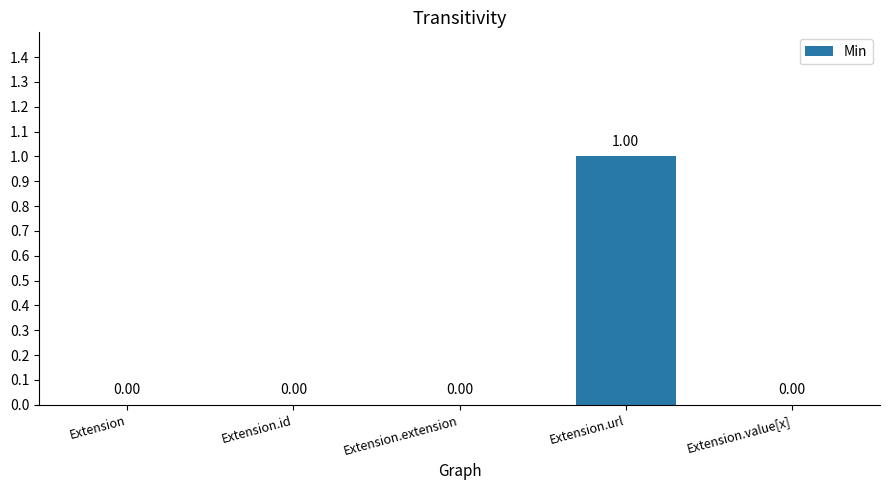

Which label corresponds to the largest value in the chart?

Extension.url